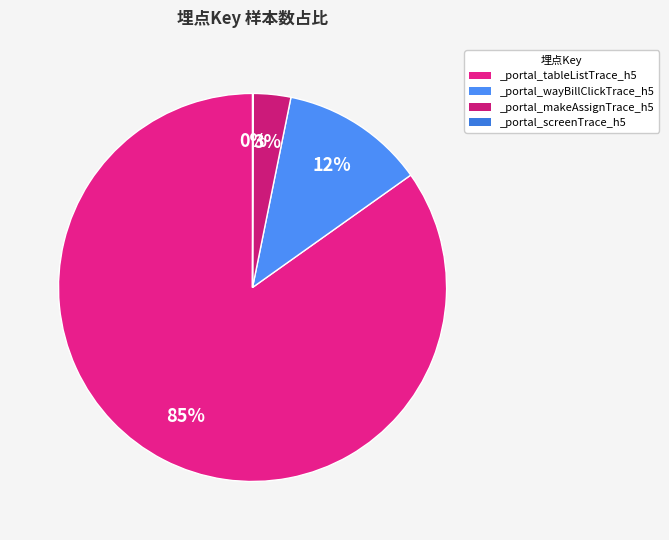

What is the smallest slice in the pie chart?

_portal_screenTrace_h5